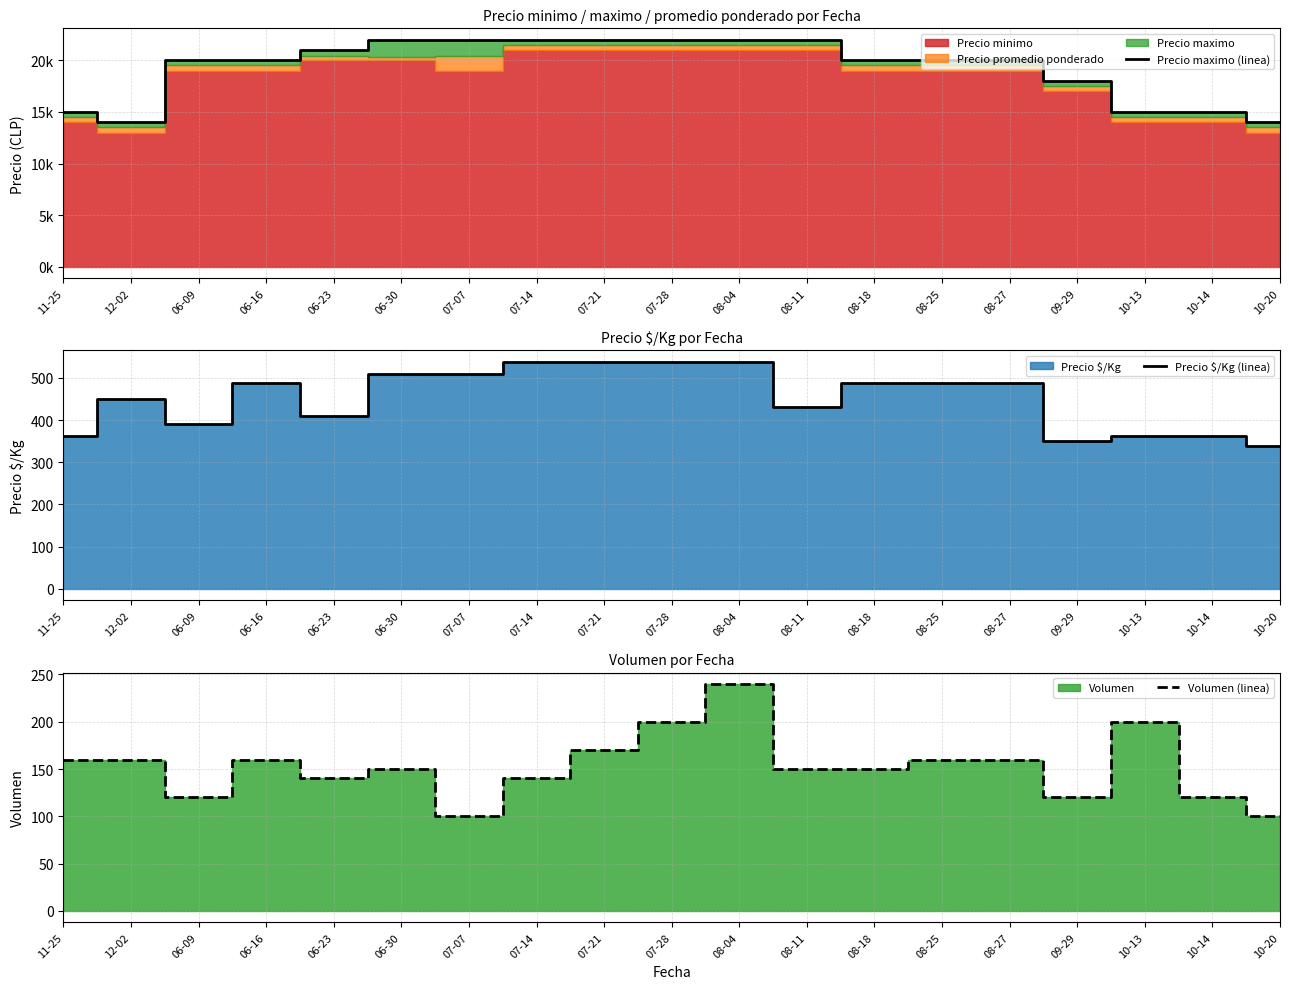

True or false: Precio $/Kg (linea) and Precio maximo (linea) cross at least once.

False